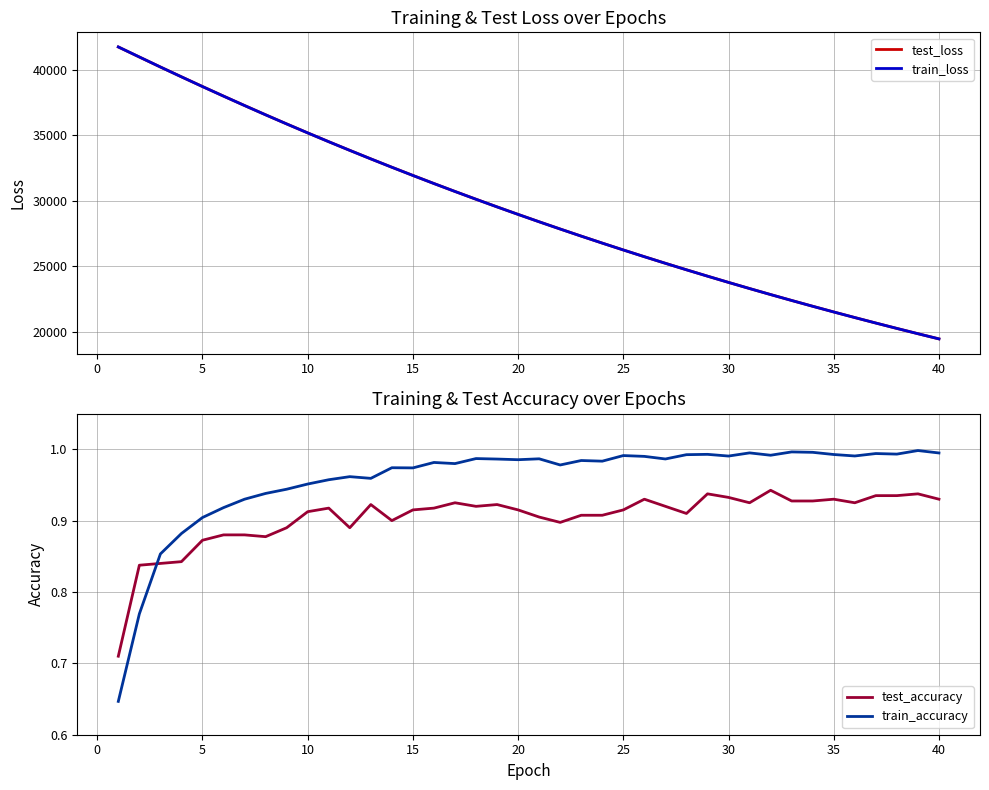

What is the average value of the train_loss series?

29352.4